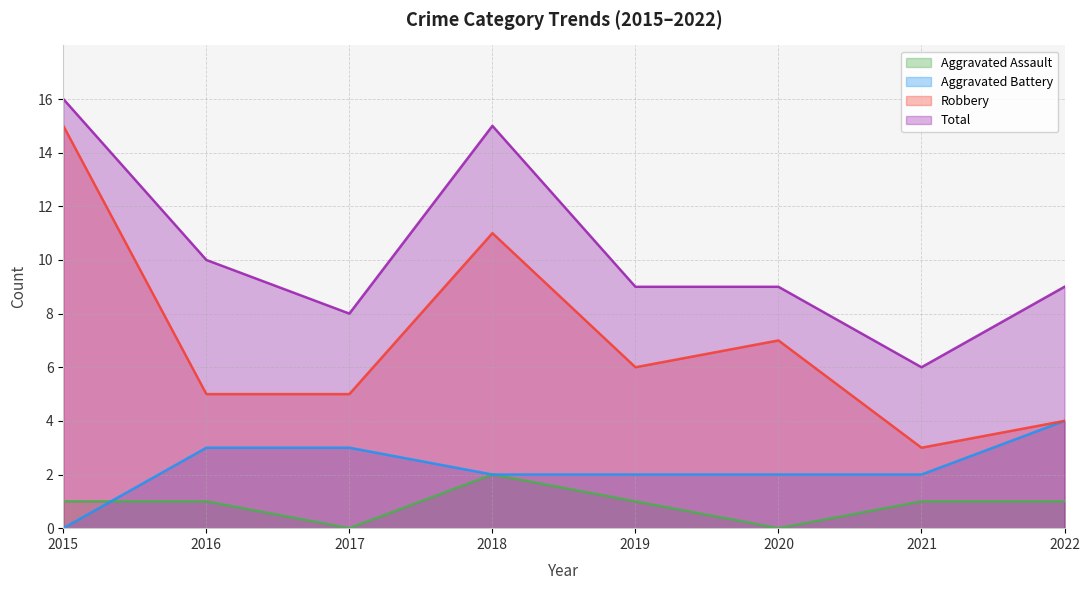

Which label corresponds to the smallest value in the chart?

2017